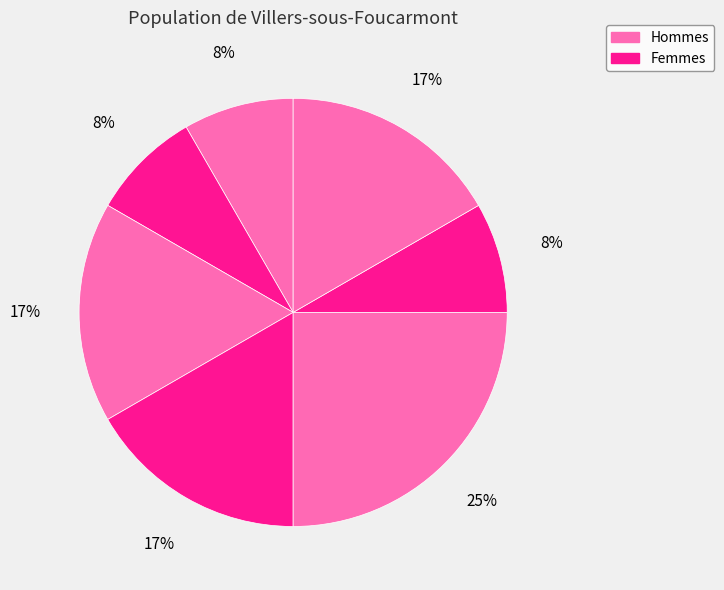

Count the number of slices in the pie.

7